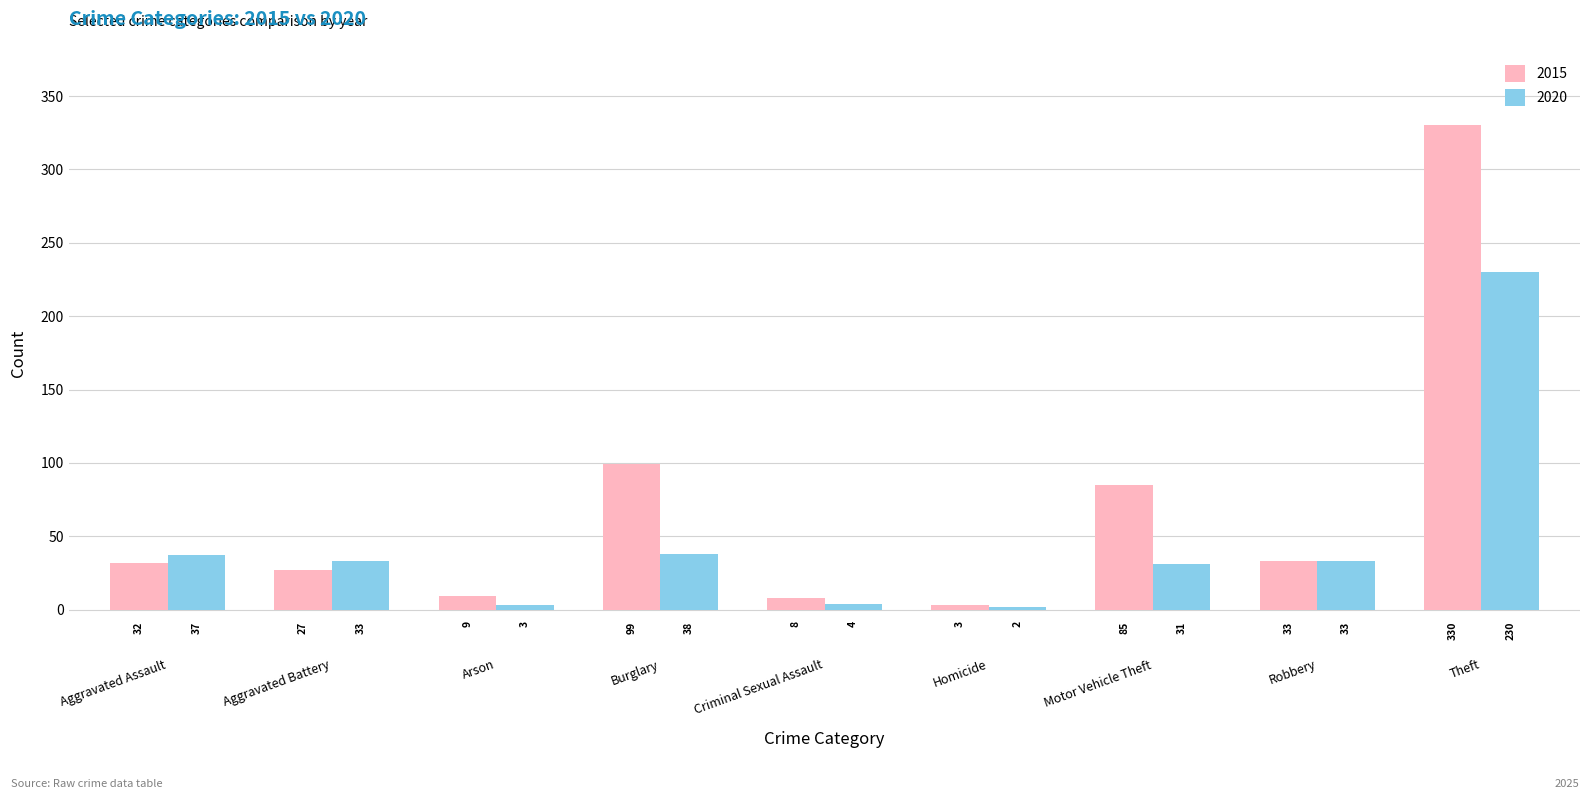

How many bars are there in total?

18